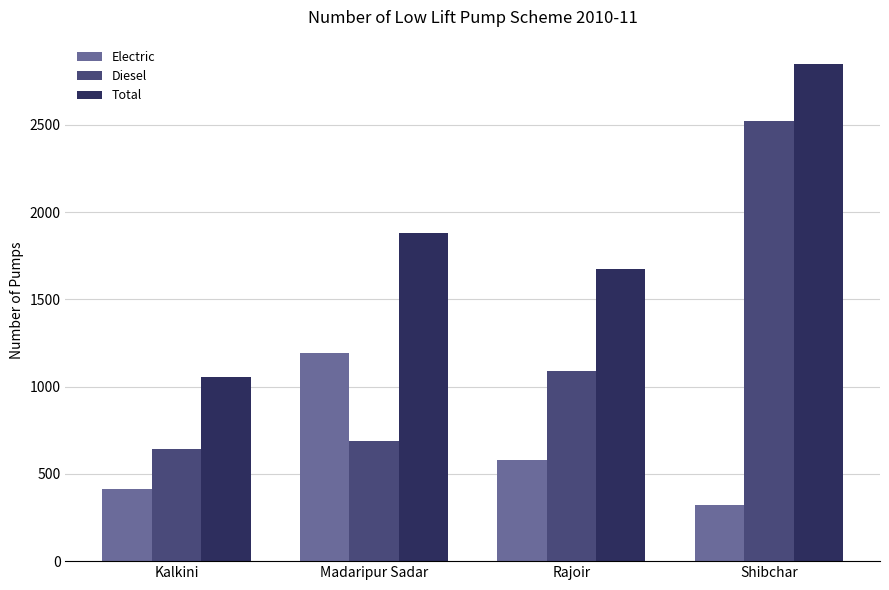

Is the value of Total at Madaripur Sadar greater than the value of Diesel at Rajoir?

Yes